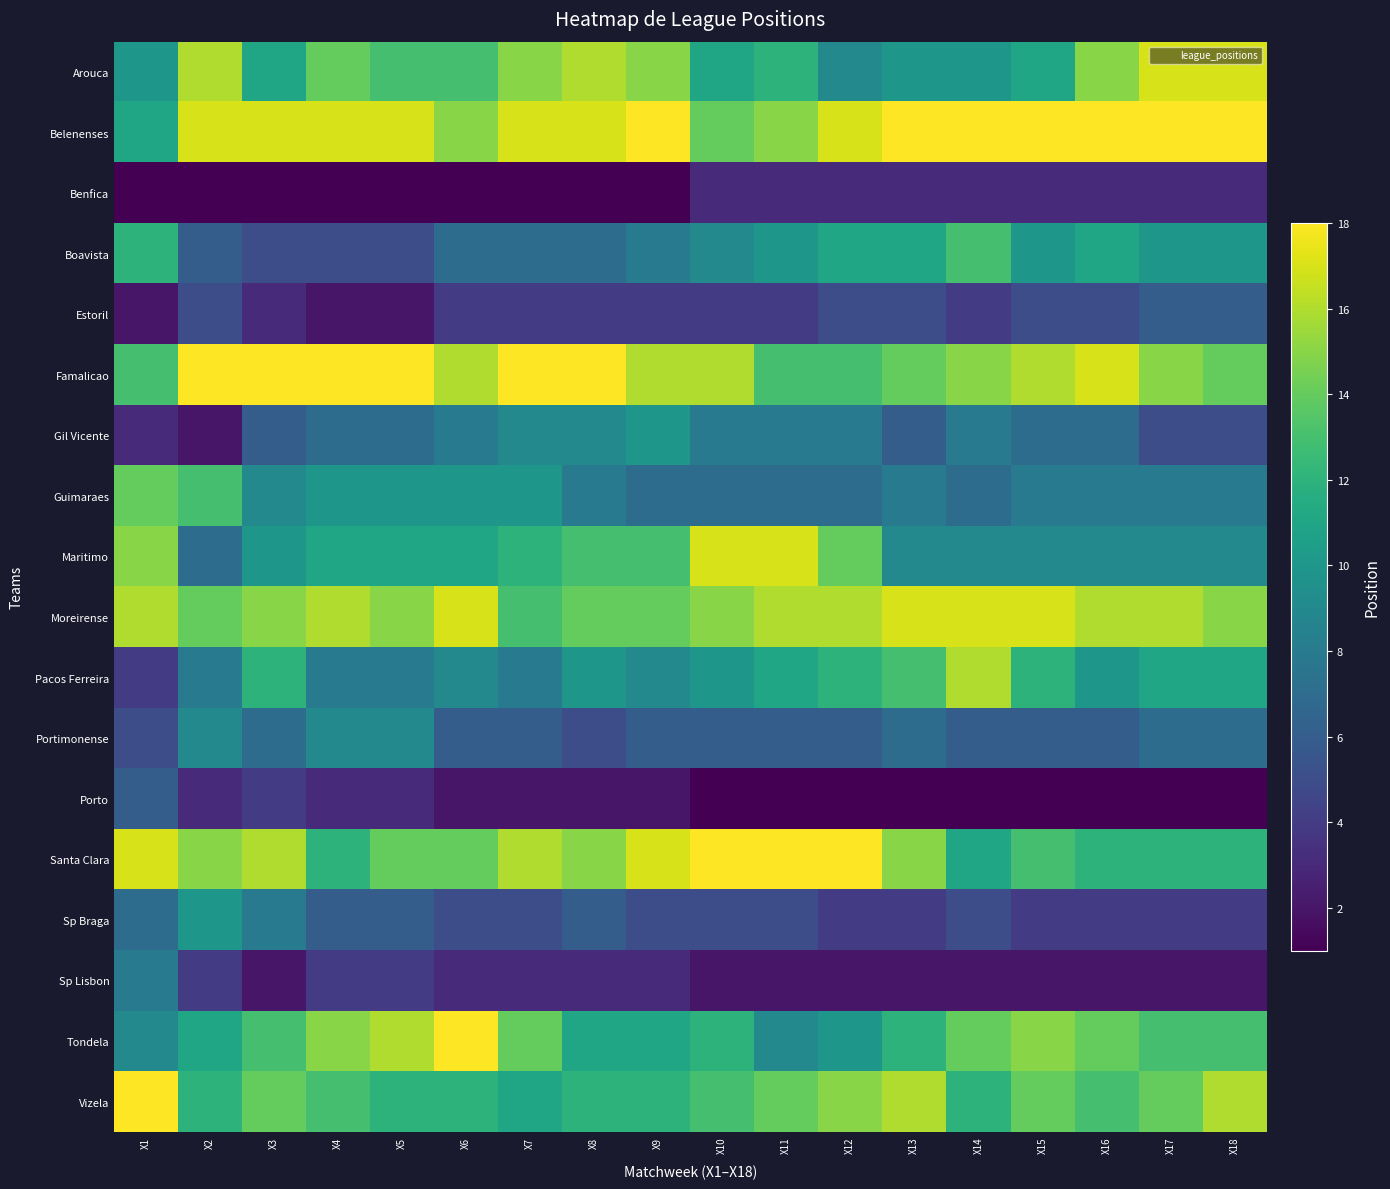

Reading left to right, transcribe all the data shown in this chart.

Arouca: X1=10	X2=16	X3=11	X4=14	X5=13	X6=13	X7=15	X8=16	X9=15	X10=11	X11=12	X12=9	X13=10	X14=10	X15=11	X16=15	X17=17	X18=17
Belenenses: X1=11	X2=17	X3=17	X4=17	X5=17	X6=15	X7=17	X8=17	X9=18	X10=14	X11=15	X12=17	X13=18	X14=18	X15=18	X16=18	X17=18	X18=18
Benfica: X1=1	X2=1	X3=1	X4=1	X5=1	X6=1	X7=1	X8=1	X9=1	X10=3	X11=3	X12=3	X13=3	X14=3	X15=3	X16=3	X17=3	X18=3
Boavista: X1=12	X2=6	X3=5	X4=5	X5=5	X6=7	X7=7	X8=7	X9=8	X10=9	X11=10	X12=11	X13=11	X14=13	X15=10	X16=11	X17=10	X18=10
Estoril: X1=2	X2=5	X3=3	X4=2	X5=2	X6=4	X7=4	X8=4	X9=4	X10=4	X11=4	X12=5	X13=5	X14=4	X15=5	X16=5	X17=6	X18=6
Famalicao: X1=13	X2=18	X3=18	X4=18	X5=18	X6=16	X7=18	X8=18	X9=16	X10=16	X11=13	X12=13	X13=14	X14=15	X15=16	X16=17	X17=15	X18=14
Gil Vicente: X1=3	X2=2	X3=6	X4=7	X5=7	X6=8	X7=9	X8=9	X9=10	X10=8	X11=8	X12=8	X13=6	X14=8	X15=7	X16=7	X17=5	X18=5
Guimaraes: X1=14	X2=13	X3=9	X4=10	X5=10	X6=10	X7=10	X8=8	X9=7	X10=7	X11=7	X12=7	X13=8	X14=7	X15=8	X16=8	X17=8	X18=8
Maritimo: X1=15	X2=7	X3=10	X4=11	X5=11	X6=11	X7=12	X8=13	X9=13	X10=17	X11=17	X12=14	X13=9	X14=9	X15=9	X16=9	X17=9	X18=9
Moreirense: X1=16	X2=14	X3=15	X4=16	X5=15	X6=17	X7=13	X8=14	X9=14	X10=15	X11=16	X12=16	X13=17	X14=17	X15=17	X16=16	X17=16	X18=15
Pacos Ferreira: X1=4	X2=8	X3=12	X4=8	X5=8	X6=9	X7=8	X8=10	X9=9	X10=10	X11=11	X12=12	X13=13	X14=16	X15=12	X16=10	X17=11	X18=11
Portimonense: X1=5	X2=9	X3=7	X4=9	X5=9	X6=6	X7=6	X8=5	X9=6	X10=6	X11=6	X12=6	X13=7	X14=6	X15=6	X16=6	X17=7	X18=7
Porto: X1=6	X2=3	X3=4	X4=3	X5=3	X6=2	X7=2	X8=2	X9=2	X10=1	X11=1	X12=1	X13=1	X14=1	X15=1	X16=1	X17=1	X18=1
Santa Clara: X1=17	X2=15	X3=16	X4=12	X5=14	X6=14	X7=16	X8=15	X9=17	X10=18	X11=18	X12=18	X13=15	X14=11	X15=13	X16=12	X17=12	X18=12
Sp Braga: X1=7	X2=10	X3=8	X4=6	X5=6	X6=5	X7=5	X8=6	X9=5	X10=5	X11=5	X12=4	X13=4	X14=5	X15=4	X16=4	X17=4	X18=4
Sp Lisbon: X1=8	X2=4	X3=2	X4=4	X5=4	X6=3	X7=3	X8=3	X9=3	X10=2	X11=2	X12=2	X13=2	X14=2	X15=2	X16=2	X17=2	X18=2
Tondela: X1=9	X2=11	X3=13	X4=15	X5=16	X6=18	X7=14	X8=11	X9=11	X10=12	X11=9	X12=10	X13=12	X14=14	X15=15	X16=14	X17=13	X18=13
Vizela: X1=18	X2=12	X3=14	X4=13	X5=12	X6=12	X7=11	X8=12	X9=12	X10=13	X11=14	X12=15	X13=16	X14=12	X15=14	X16=13	X17=14	X18=16